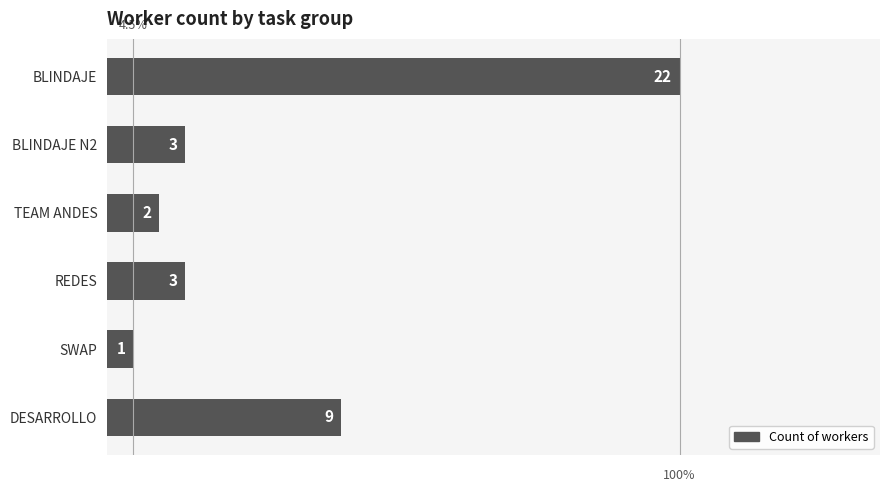

True or false: the data shows 3 at DESARROLLO.

False